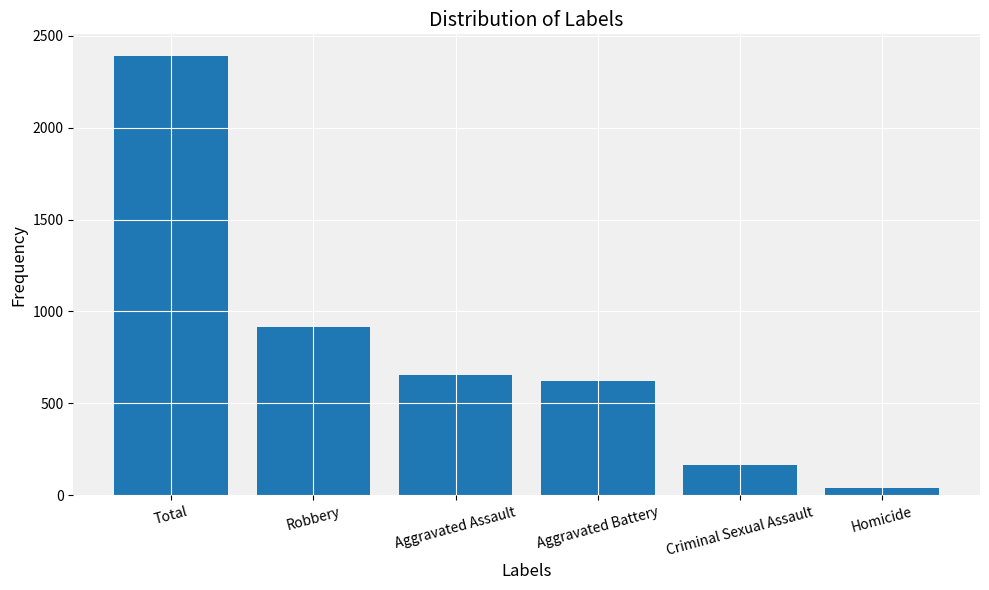

Which label corresponds to the smallest value in the chart?

Homicide